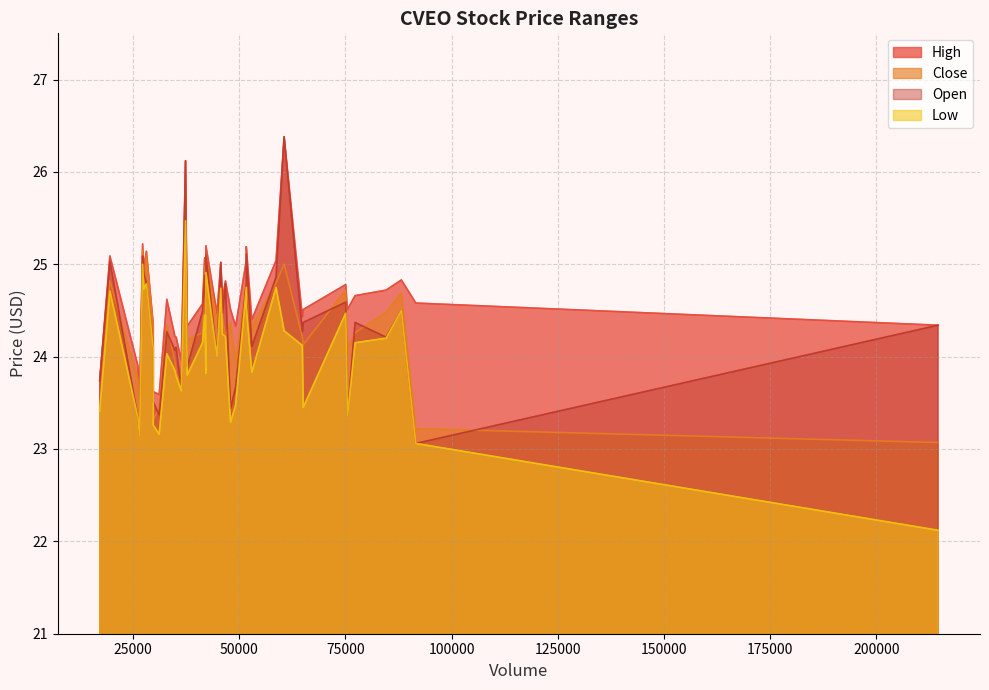

Which has a higher value, 35 or 33?

33